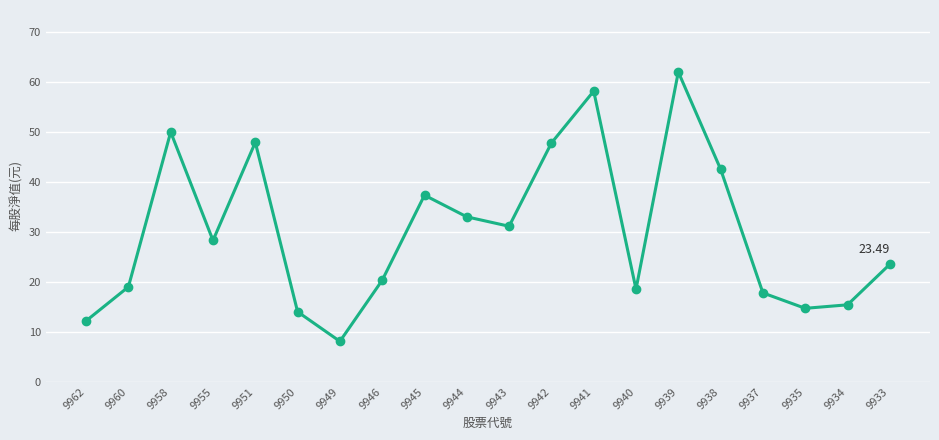

How many values exceed 28?

10